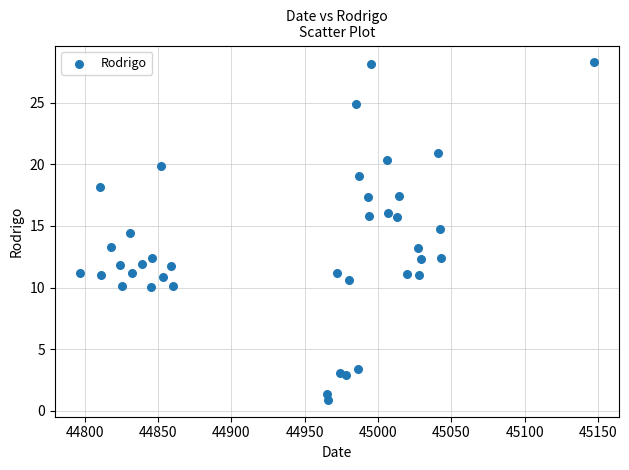

What is the range of X values (max minus min)?

350.0